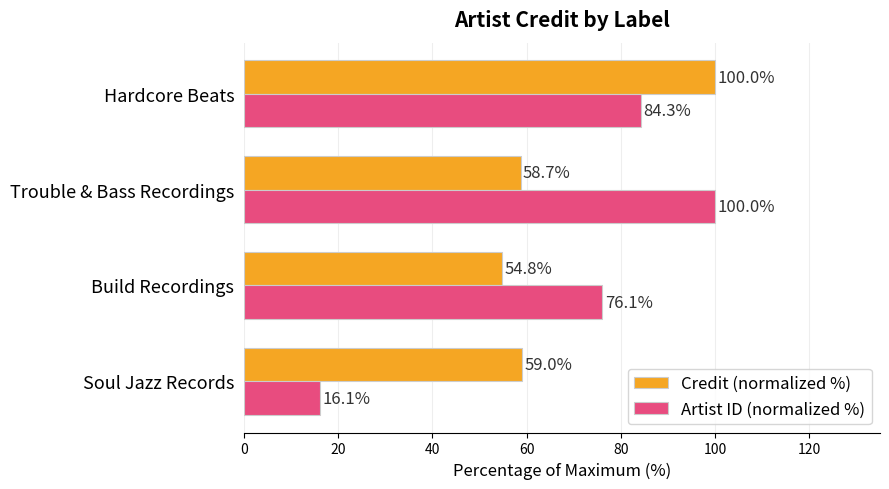

What is the approximate value of Credit (normalized %) at Build Recordings?

54.8